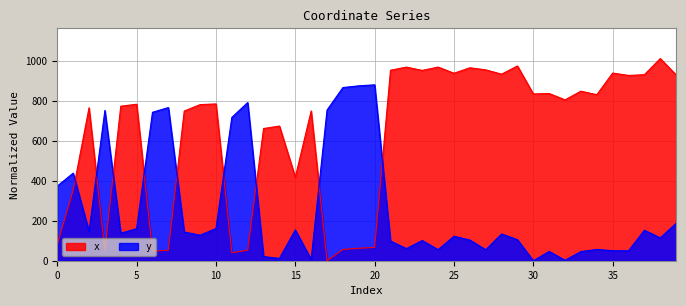

How many data points does each series have?

40